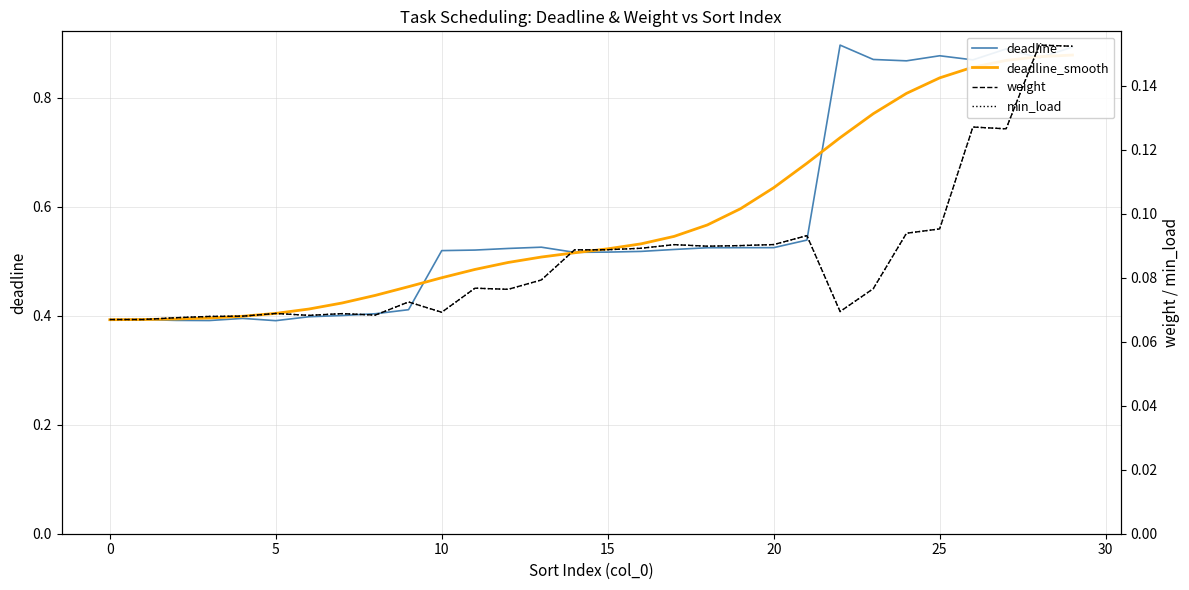

Is it true that deadline equals 0.2 at 15?

False